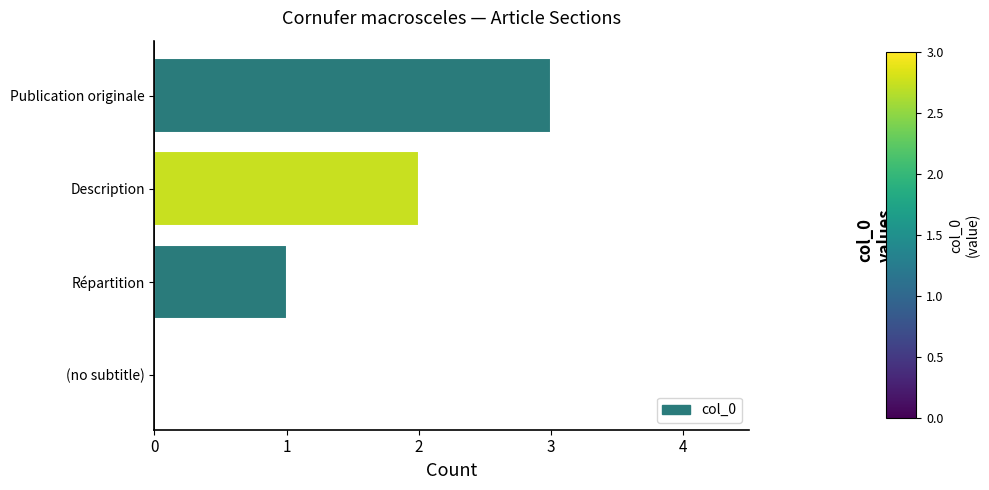

How many values are between 1 and 3?

3